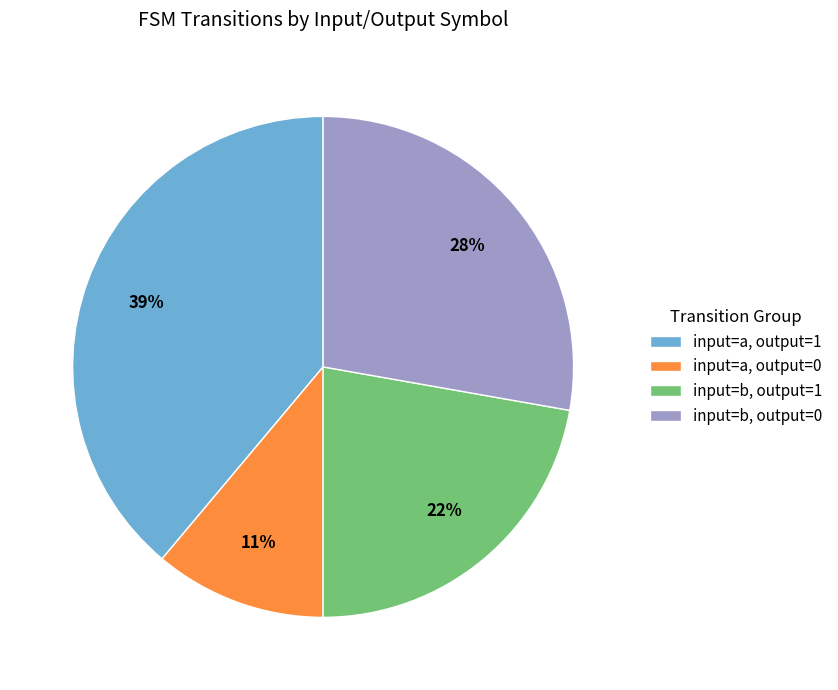

To the nearest percent, what is the difference between the largest and smallest slice percentages?

28%